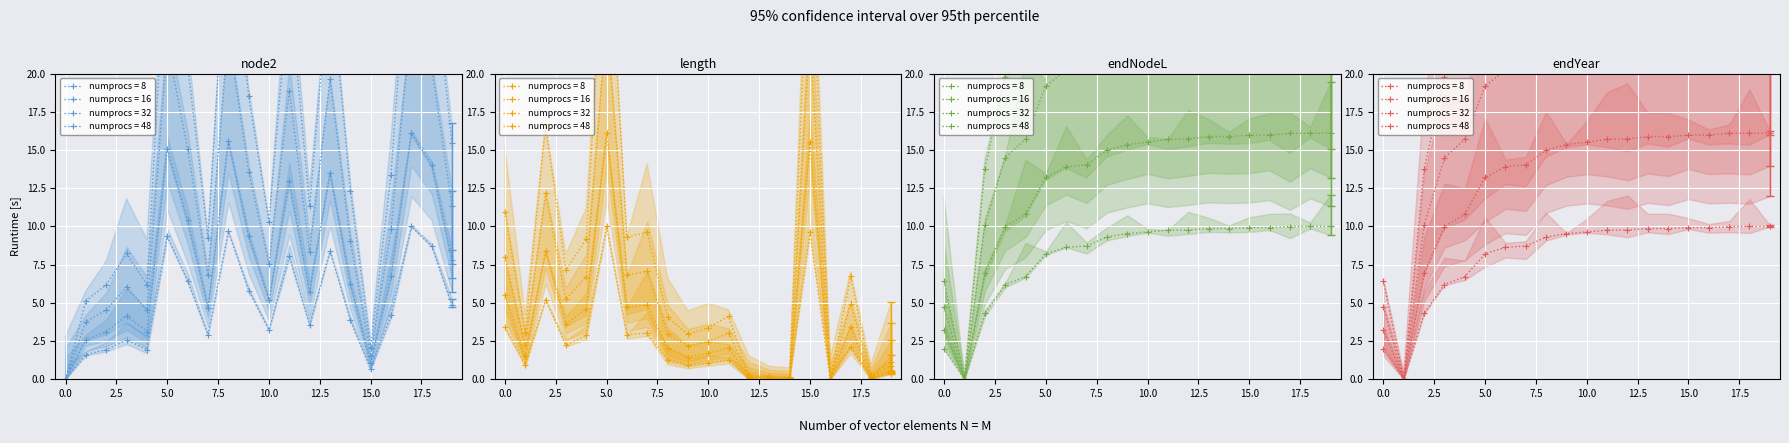

Which series has the widest spread of values?

endNodeL